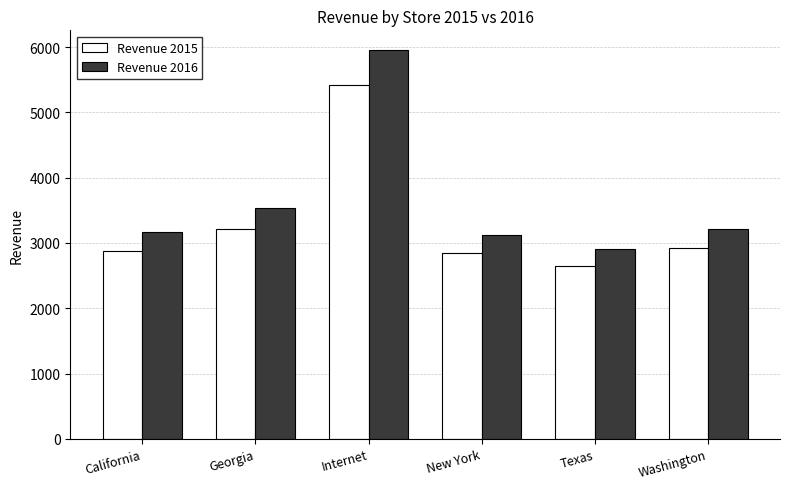

Is the value of Revenue 2015 at Georgia greater than the value of Revenue 2016 at Internet?

No